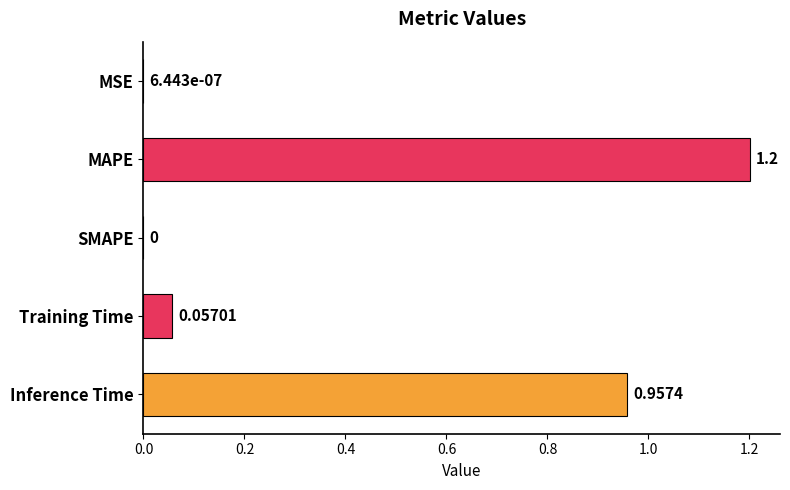

Between MAPE and Inference Time, which is larger?

MAPE